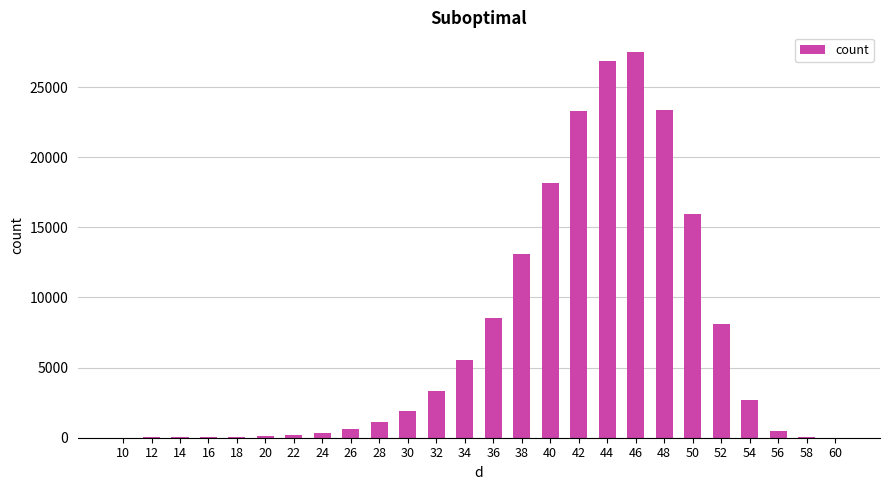

What is the difference between the values at 32 and 38?

9730